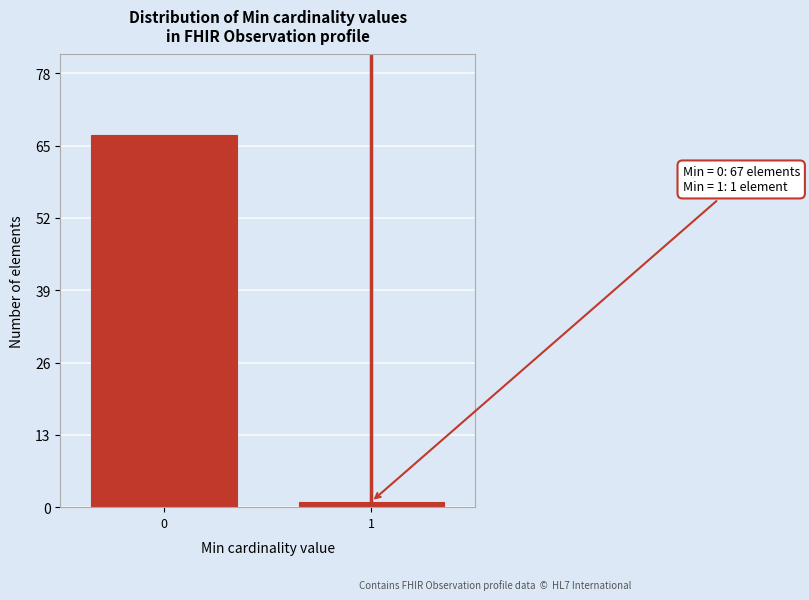

Reading right to left, transcribe all the data shown in this chart.

1=1	0=67